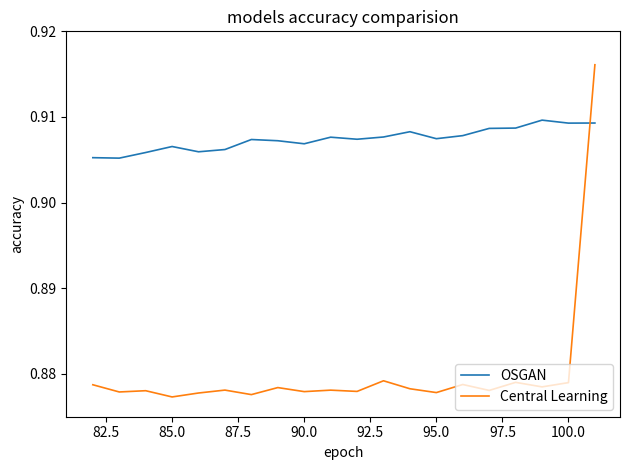

What are all the series names shown in the legend?

OSGAN, Central Learning